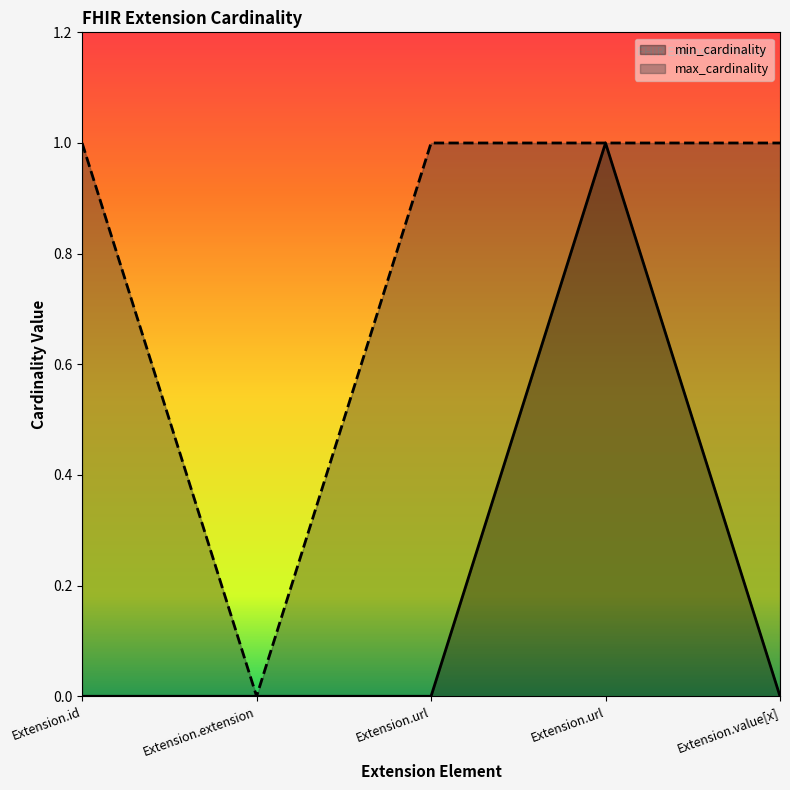

Which series has the largest range (max minus min)?

min_cardinality